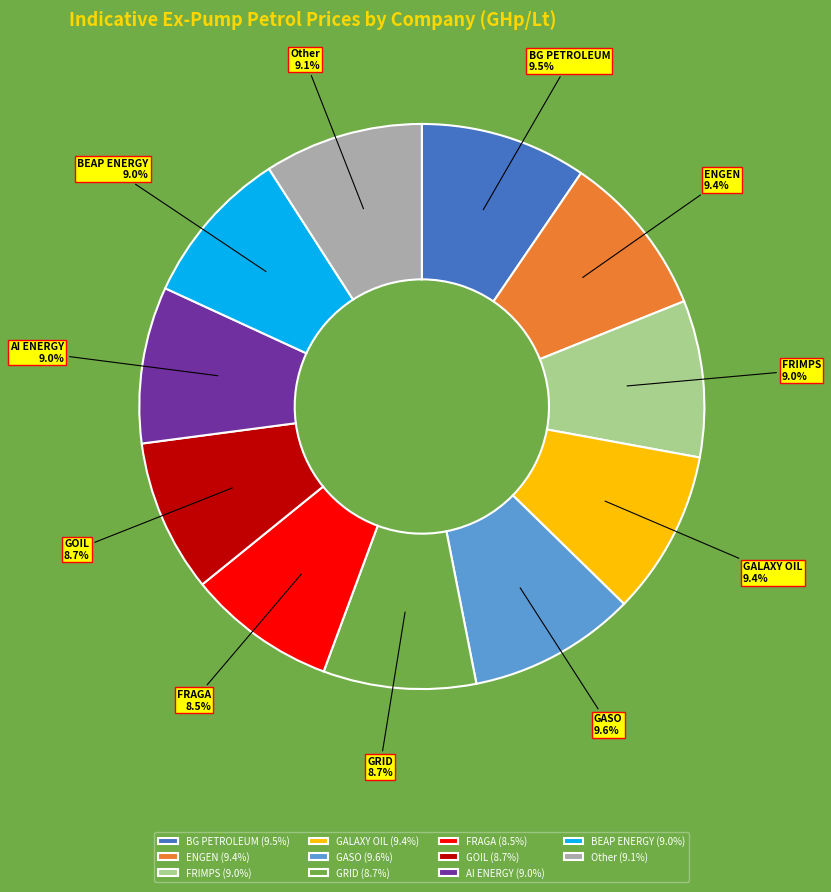

To the nearest percent, what is the difference between the BG PETROLEUM and ENGEN slice percentages?

0%